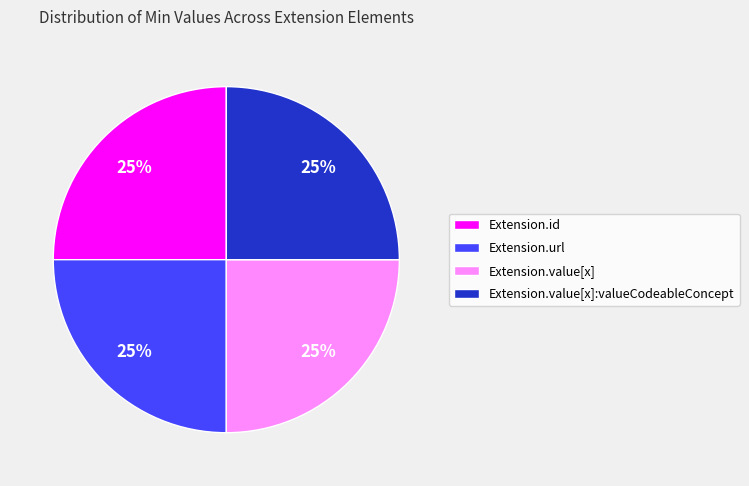

To the nearest percent, what is the combined percentage of Extension.url and Extension.value[x]:valueCodeableConcept?

50%